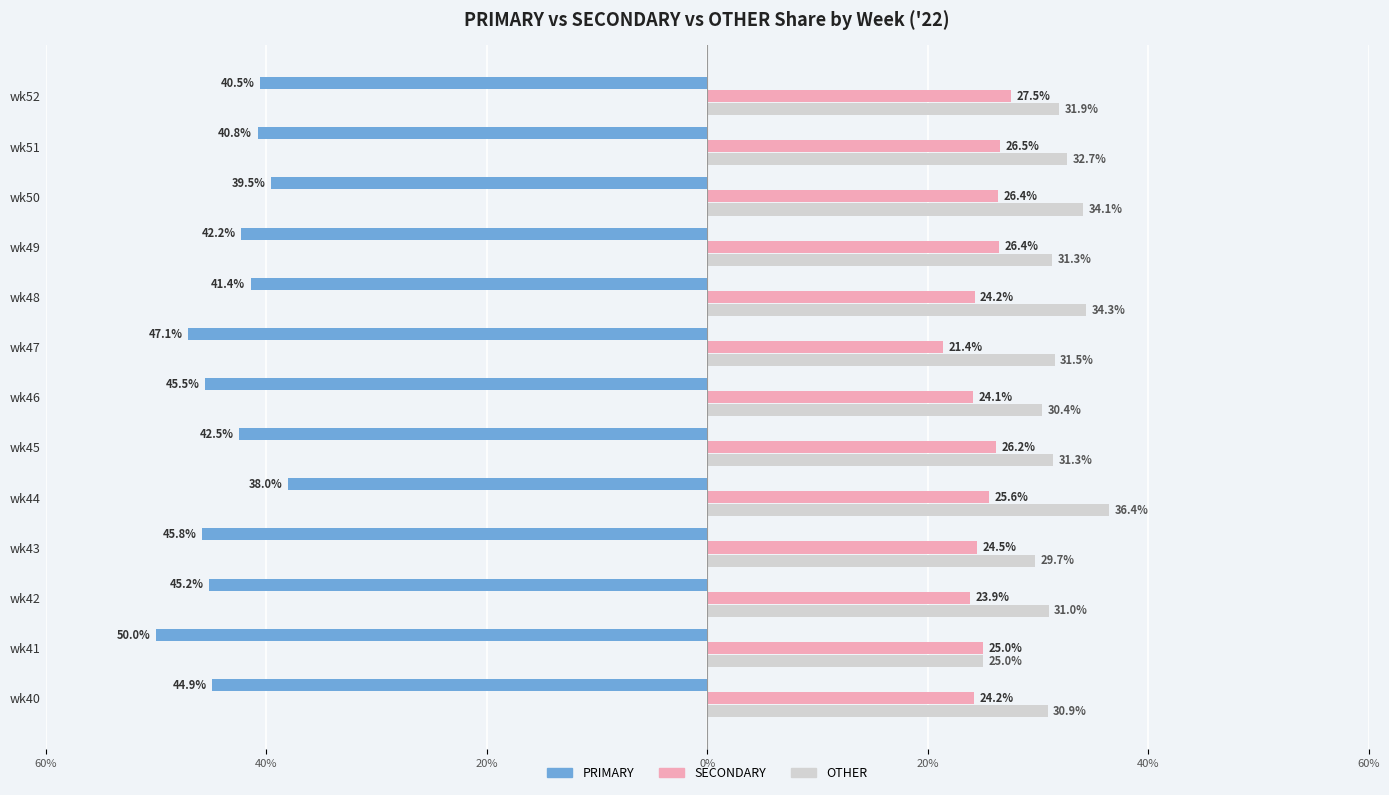

What are all the series names shown in the legend?

PRIMARY, SECONDARY, OTHER